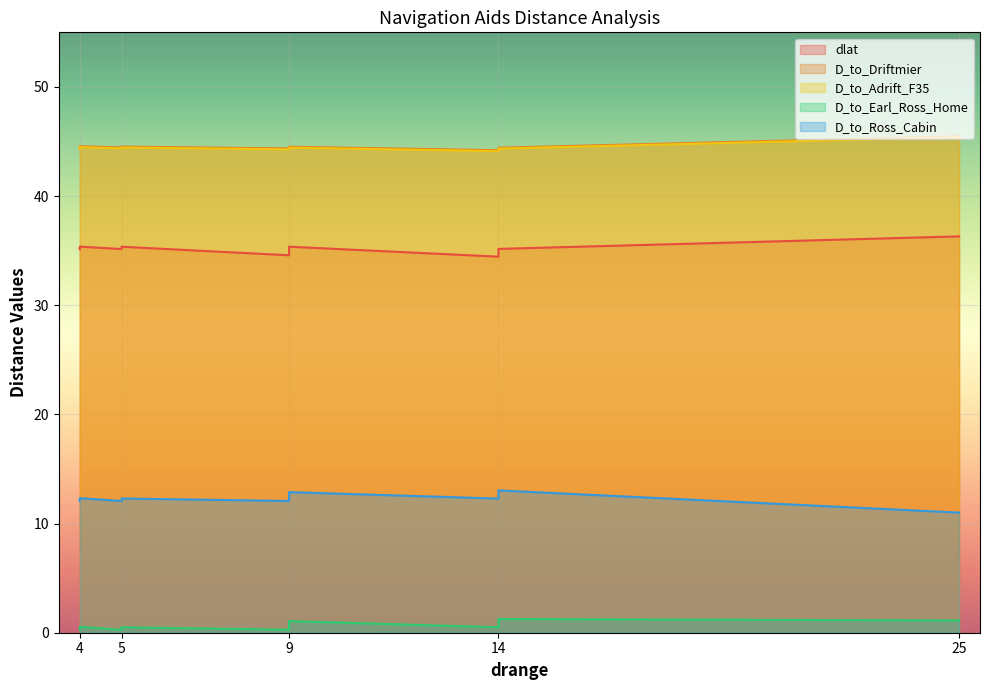

At which category does dlat reach its first local valley?

14